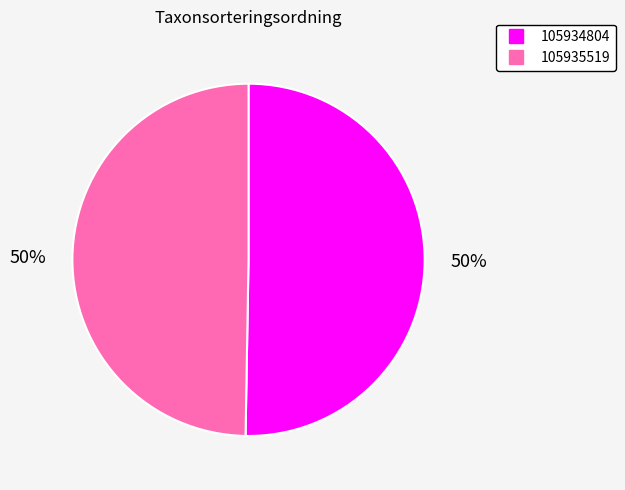

To the nearest percent, what is the average slice percentage?

50%